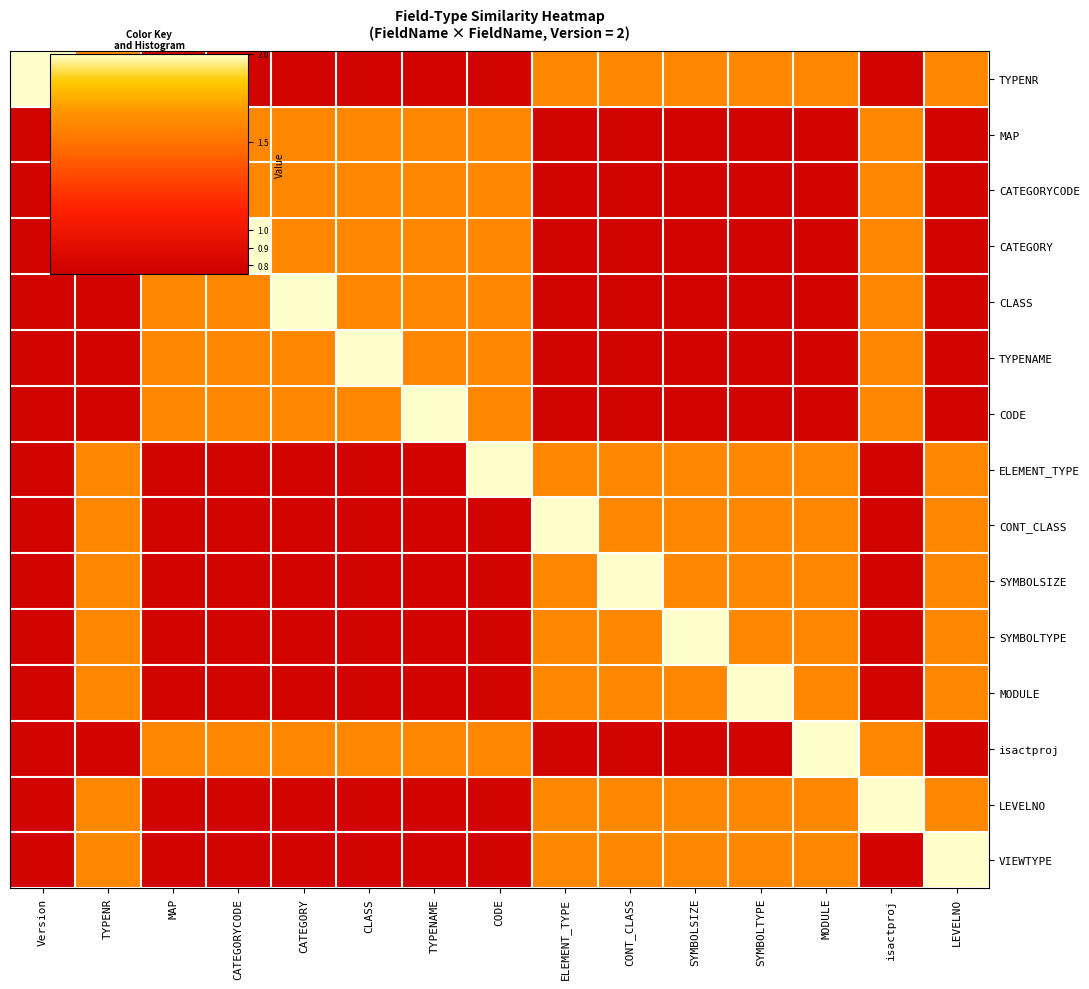

Reading left to right, what are all the values shown in this chart?

TYPENR: Version=2.0	TYPENR=1.6	MAP=0.8	CATEGORYCODE=0.8	CATEGORY=0.8	CLASS=0.8	TYPENAME=0.8	CODE=0.8	ELEMENT_TYPE=1.6	CONT_CLASS=1.6	SYMBOLSIZE=1.6	SYMBOLTYPE=1.6	MODULE=1.6	isactproj=0.8	LEVELNO=1.6
MAP: Version=0.8	TYPENR=2.0	MAP=1.6	CATEGORYCODE=1.6	CATEGORY=1.6	CLASS=1.6	TYPENAME=1.6	CODE=1.6	ELEMENT_TYPE=0.8	CONT_CLASS=0.8	SYMBOLSIZE=0.8	SYMBOLTYPE=0.8	MODULE=0.8	isactproj=1.6	LEVELNO=0.8
CATEGORYCODE: Version=0.8	TYPENR=0.8	MAP=2.0	CATEGORYCODE=1.6	CATEGORY=1.6	CLASS=1.6	TYPENAME=1.6	CODE=1.6	ELEMENT_TYPE=0.8	CONT_CLASS=0.8	SYMBOLSIZE=0.8	SYMBOLTYPE=0.8	MODULE=0.8	isactproj=1.6	LEVELNO=0.8
CATEGORY: Version=0.8	TYPENR=0.8	MAP=1.6	CATEGORYCODE=2.0	CATEGORY=1.6	CLASS=1.6	TYPENAME=1.6	CODE=1.6	ELEMENT_TYPE=0.8	CONT_CLASS=0.8	SYMBOLSIZE=0.8	SYMBOLTYPE=0.8	MODULE=0.8	isactproj=1.6	LEVELNO=0.8
CLASS: Version=0.8	TYPENR=0.8	MAP=1.6	CATEGORYCODE=1.6	CATEGORY=2.0	CLASS=1.6	TYPENAME=1.6	CODE=1.6	ELEMENT_TYPE=0.8	CONT_CLASS=0.8	SYMBOLSIZE=0.8	SYMBOLTYPE=0.8	MODULE=0.8	isactproj=1.6	LEVELNO=0.8
TYPENAME: Version=0.8	TYPENR=0.8	MAP=1.6	CATEGORYCODE=1.6	CATEGORY=1.6	CLASS=2.0	TYPENAME=1.6	CODE=1.6	ELEMENT_TYPE=0.8	CONT_CLASS=0.8	SYMBOLSIZE=0.8	SYMBOLTYPE=0.8	MODULE=0.8	isactproj=1.6	LEVELNO=0.8
CODE: Version=0.8	TYPENR=0.8	MAP=1.6	CATEGORYCODE=1.6	CATEGORY=1.6	CLASS=1.6	TYPENAME=2.0	CODE=1.6	ELEMENT_TYPE=0.8	CONT_CLASS=0.8	SYMBOLSIZE=0.8	SYMBOLTYPE=0.8	MODULE=0.8	isactproj=1.6	LEVELNO=0.8
ELEMENT_TYPE: Version=0.8	TYPENR=1.6	MAP=0.8	CATEGORYCODE=0.8	CATEGORY=0.8	CLASS=0.8	TYPENAME=0.8	CODE=2.0	ELEMENT_TYPE=1.6	CONT_CLASS=1.6	SYMBOLSIZE=1.6	SYMBOLTYPE=1.6	MODULE=1.6	isactproj=0.8	LEVELNO=1.6
CONT_CLASS: Version=0.8	TYPENR=1.6	MAP=0.8	CATEGORYCODE=0.8	CATEGORY=0.8	CLASS=0.8	TYPENAME=0.8	CODE=0.8	ELEMENT_TYPE=2.0	CONT_CLASS=1.6	SYMBOLSIZE=1.6	SYMBOLTYPE=1.6	MODULE=1.6	isactproj=0.8	LEVELNO=1.6
SYMBOLSIZE: Version=0.8	TYPENR=1.6	MAP=0.8	CATEGORYCODE=0.8	CATEGORY=0.8	CLASS=0.8	TYPENAME=0.8	CODE=0.8	ELEMENT_TYPE=1.6	CONT_CLASS=2.0	SYMBOLSIZE=1.6	SYMBOLTYPE=1.6	MODULE=1.6	isactproj=0.8	LEVELNO=1.6
SYMBOLTYPE: Version=0.8	TYPENR=1.6	MAP=0.8	CATEGORYCODE=0.8	CATEGORY=0.8	CLASS=0.8	TYPENAME=0.8	CODE=0.8	ELEMENT_TYPE=1.6	CONT_CLASS=1.6	SYMBOLSIZE=2.0	SYMBOLTYPE=1.6	MODULE=1.6	isactproj=0.8	LEVELNO=1.6
MODULE: Version=0.8	TYPENR=1.6	MAP=0.8	CATEGORYCODE=0.8	CATEGORY=0.8	CLASS=0.8	TYPENAME=0.8	CODE=0.8	ELEMENT_TYPE=1.6	CONT_CLASS=1.6	SYMBOLSIZE=1.6	SYMBOLTYPE=2.0	MODULE=1.6	isactproj=0.8	LEVELNO=1.6
isactproj: Version=0.8	TYPENR=0.8	MAP=1.6	CATEGORYCODE=1.6	CATEGORY=1.6	CLASS=1.6	TYPENAME=1.6	CODE=1.6	ELEMENT_TYPE=0.8	CONT_CLASS=0.8	SYMBOLSIZE=0.8	SYMBOLTYPE=0.8	MODULE=2.0	isactproj=1.6	LEVELNO=0.8
LEVELNO: Version=0.8	TYPENR=1.6	MAP=0.8	CATEGORYCODE=0.8	CATEGORY=0.8	CLASS=0.8	TYPENAME=0.8	CODE=0.8	ELEMENT_TYPE=1.6	CONT_CLASS=1.6	SYMBOLSIZE=1.6	SYMBOLTYPE=1.6	MODULE=1.6	isactproj=2.0	LEVELNO=1.6
VIEWTYPE: Version=0.8	TYPENR=1.6	MAP=0.8	CATEGORYCODE=0.8	CATEGORY=0.8	CLASS=0.8	TYPENAME=0.8	CODE=0.8	ELEMENT_TYPE=1.6	CONT_CLASS=1.6	SYMBOLSIZE=1.6	SYMBOLTYPE=1.6	MODULE=1.6	isactproj=0.8	LEVELNO=2.0